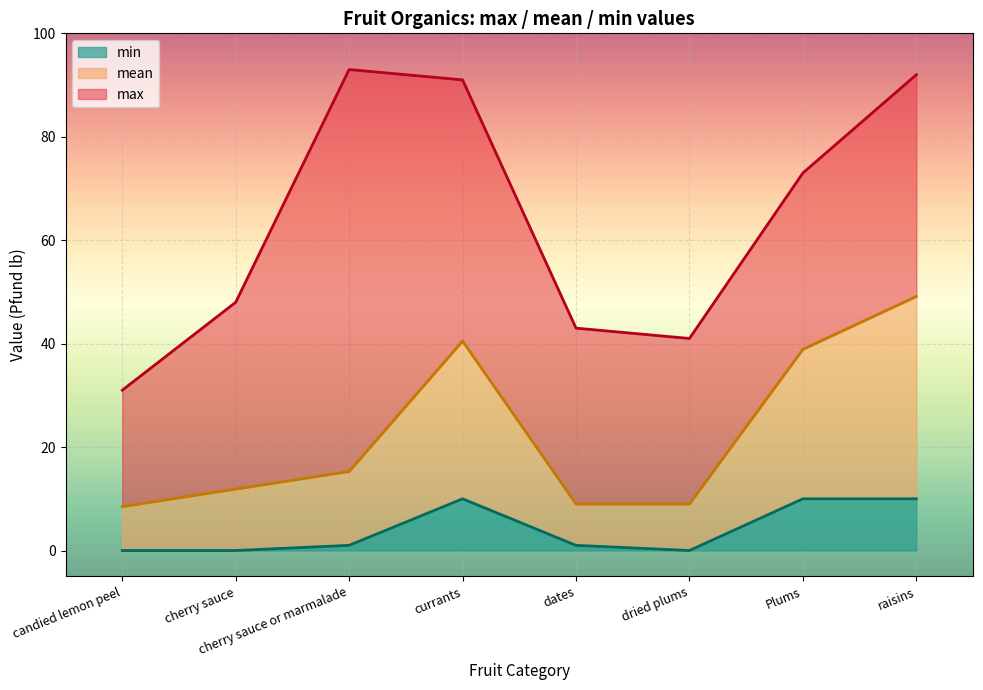

List the series in order of their overall mean, lowest first.

min, mean, max